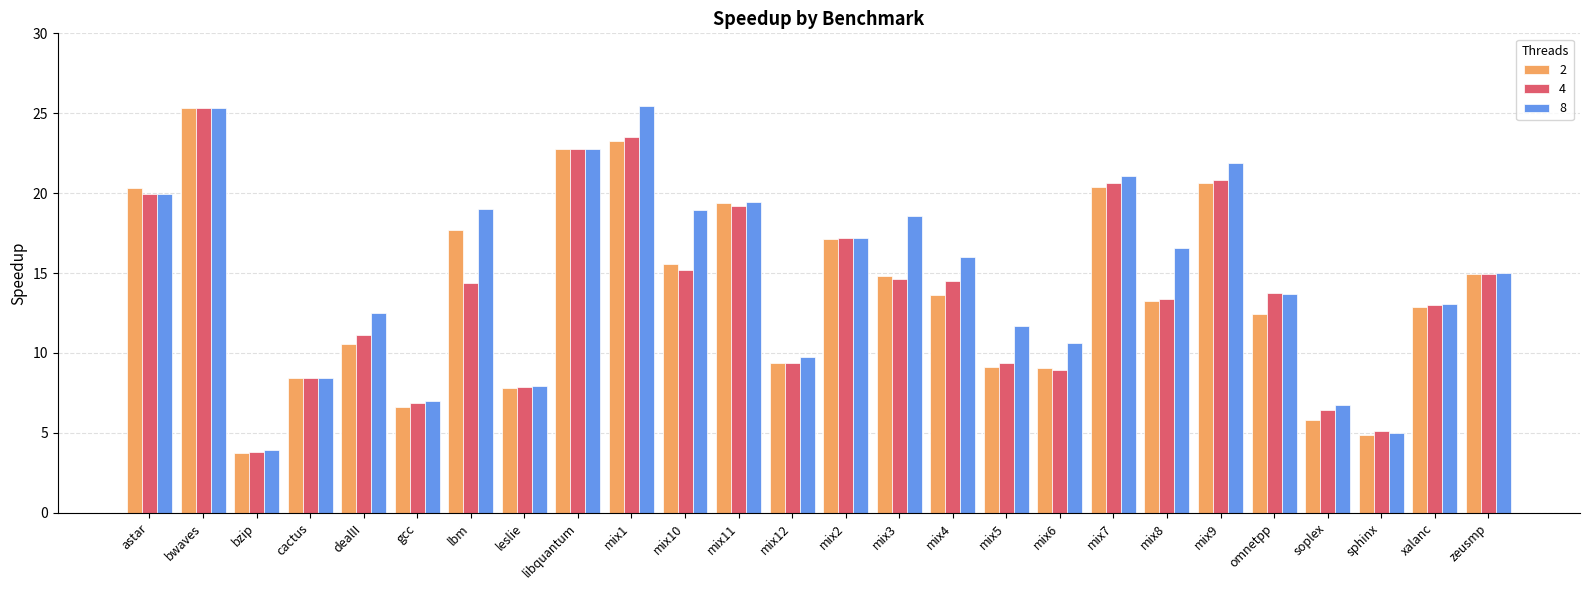

What are all the series names shown in the legend?

2, 4, 8